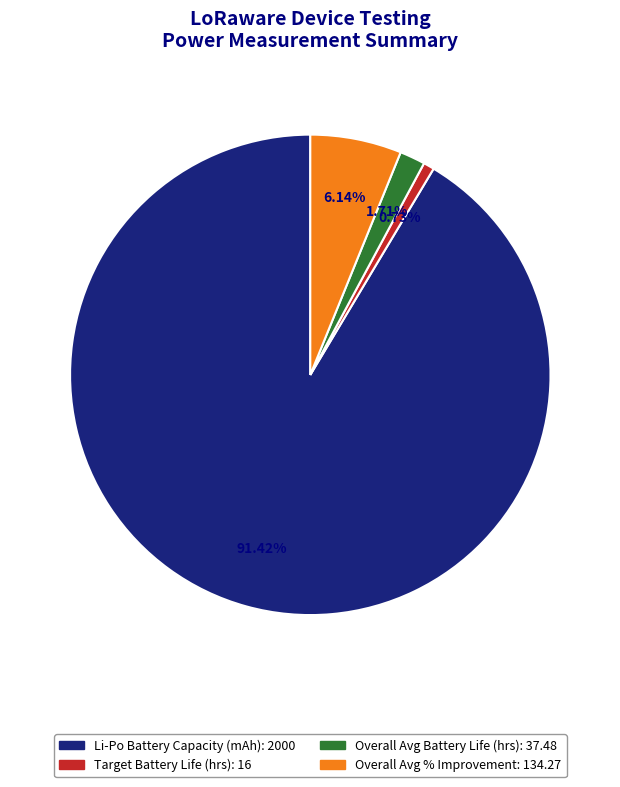

Does any single category account for the majority?

Yes